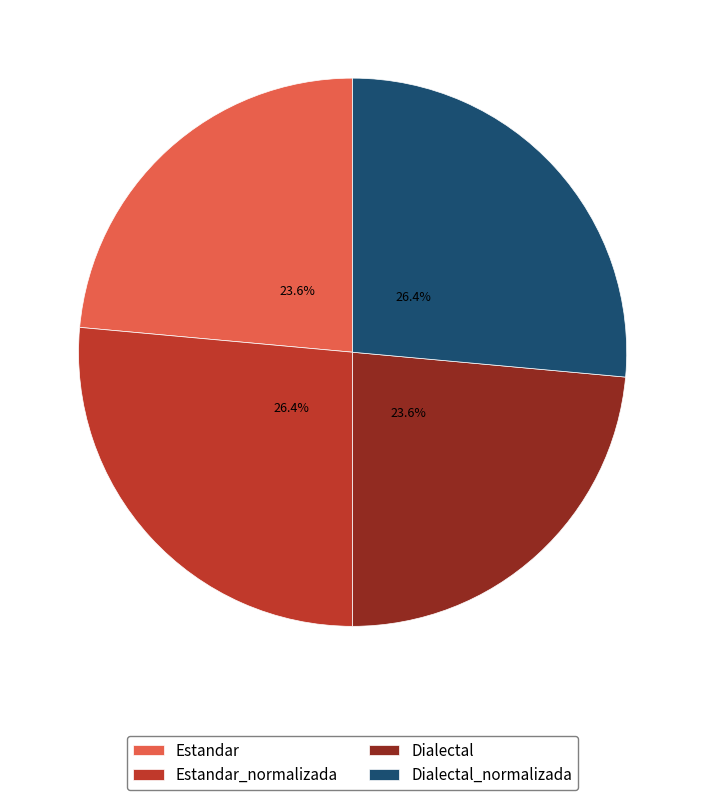

Is there any slice that represents more than half of the pie?

No